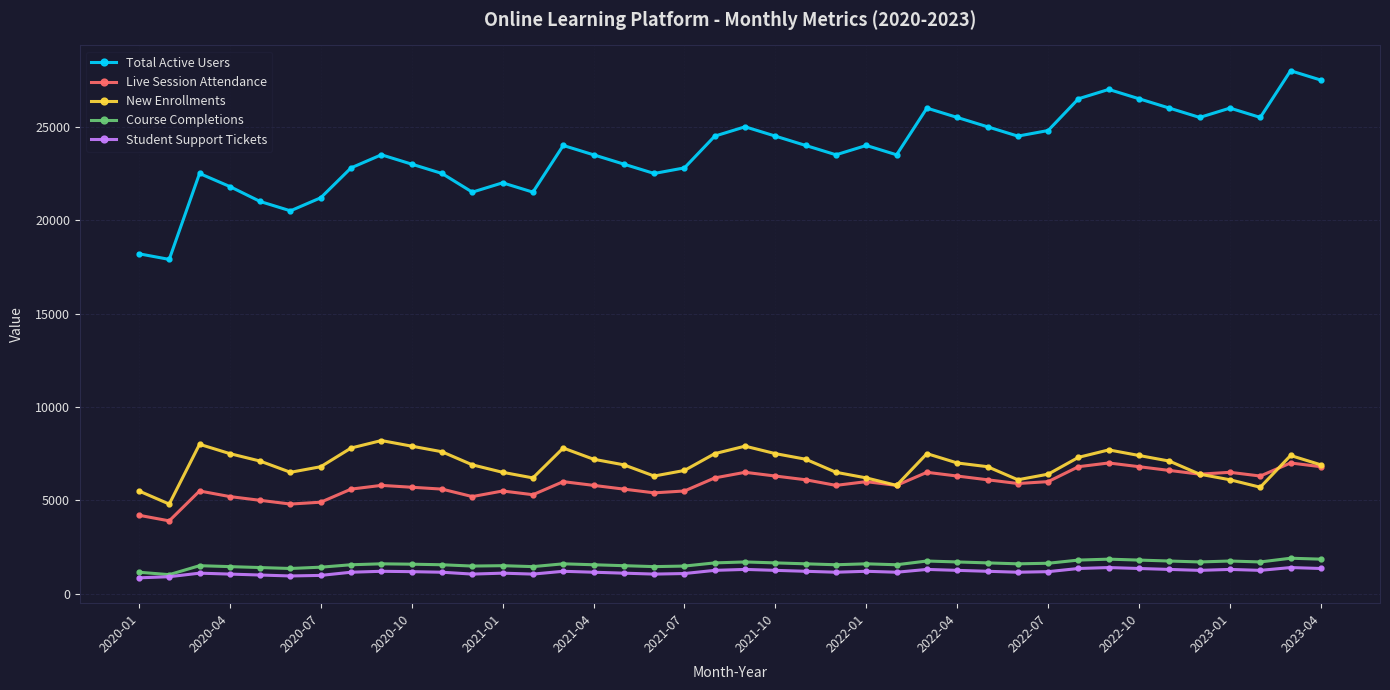

What is the lowest value of the New Enrollments series?

4800